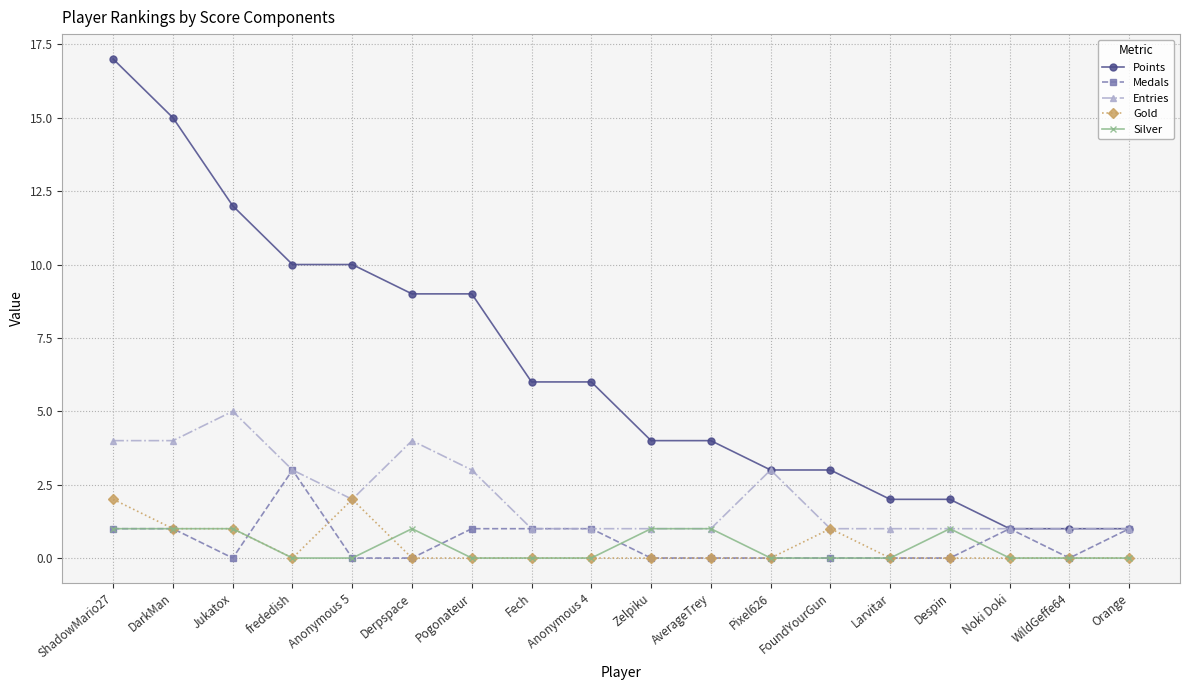

Reading left to right, extract all data points from this chart.

Points: ShadowMario27=17	DarkMan=15	Jukatox=12	frededish=10	Anonymous 5=10	Derpspace=9	Pogonateur=9	Fech=6	Anonymous 4=6	Zelpiku=4	AverageTrey=4	Pixel626=3	FoundYourGun=3	Larvitar=2	Despin=2	Noki Doki=1	WildGeffe64=1	Orange=1
Medals: ShadowMario27=1	DarkMan=1	Jukatox=0	frededish=3	Anonymous 5=0	Derpspace=0	Pogonateur=1	Fech=1	Anonymous 4=1	Zelpiku=0	AverageTrey=0	Pixel626=0	FoundYourGun=0	Larvitar=0	Despin=0	Noki Doki=1	WildGeffe64=0	Orange=1
Entries: ShadowMario27=4	DarkMan=4	Jukatox=5	frededish=3	Anonymous 5=2	Derpspace=4	Pogonateur=3	Fech=1	Anonymous 4=1	Zelpiku=1	AverageTrey=1	Pixel626=3	FoundYourGun=1	Larvitar=1	Despin=1	Noki Doki=1	WildGeffe64=1	Orange=1
Gold: ShadowMario27=2	DarkMan=1	Jukatox=1	frededish=0	Anonymous 5=2	Derpspace=0	Pogonateur=0	Fech=0	Anonymous 4=0	Zelpiku=0	AverageTrey=0	Pixel626=0	FoundYourGun=1	Larvitar=0	Despin=0	Noki Doki=0	WildGeffe64=0	Orange=0
Silver: ShadowMario27=1	DarkMan=1	Jukatox=1	frededish=0	Anonymous 5=0	Derpspace=1	Pogonateur=0	Fech=0	Anonymous 4=0	Zelpiku=1	AverageTrey=1	Pixel626=0	FoundYourGun=0	Larvitar=0	Despin=1	Noki Doki=0	WildGeffe64=0	Orange=0